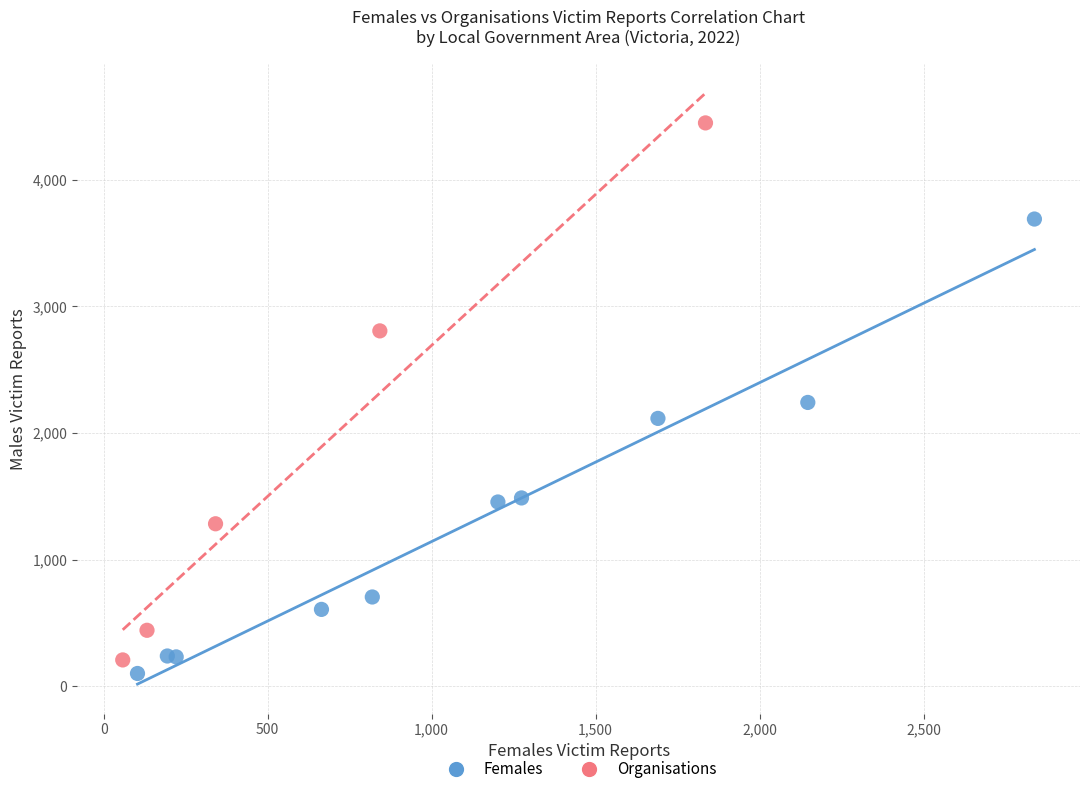

Which series reaches the minimum Y coordinate?

Females